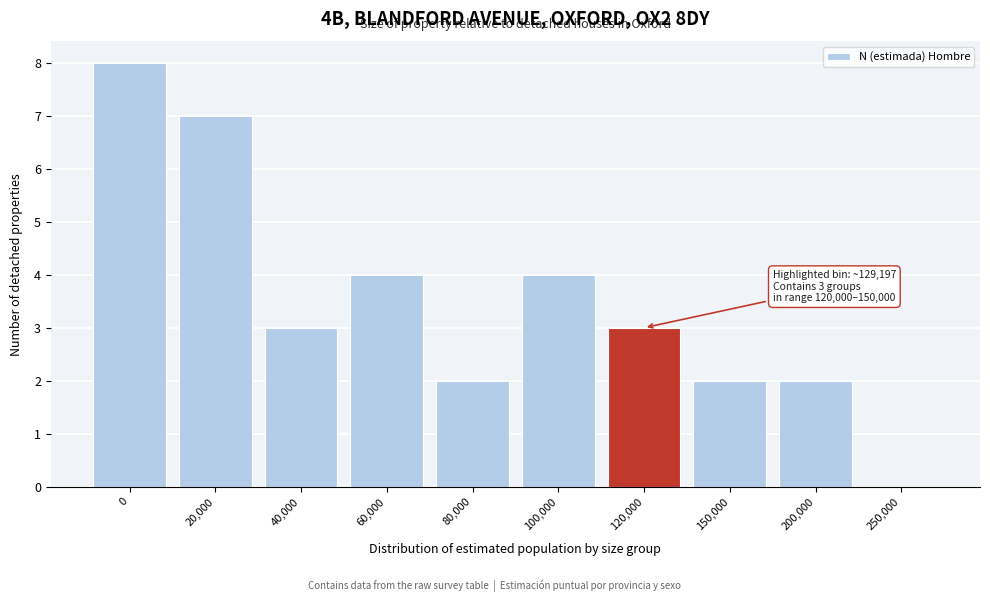

Reading left to right, what are all the values shown in this chart?

0=8	20,000=7	40,000=3	60,000=4	80,000=2	100,000=4	120,000=3	150,000=2	200,000=2	250,000=0